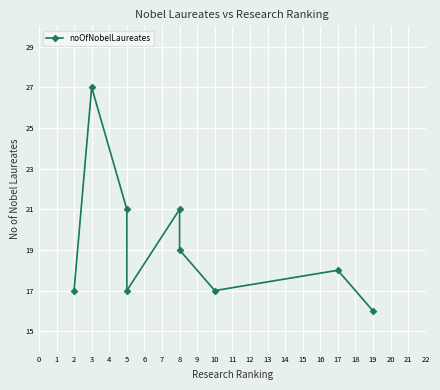

What is the minimum value shown in the chart?

16